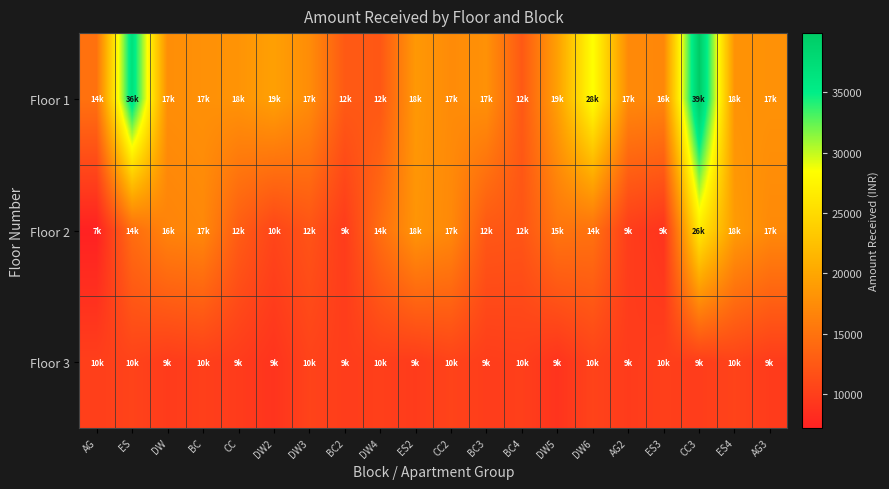

Which series changed the most between BC3 and DW5?

Floor 2